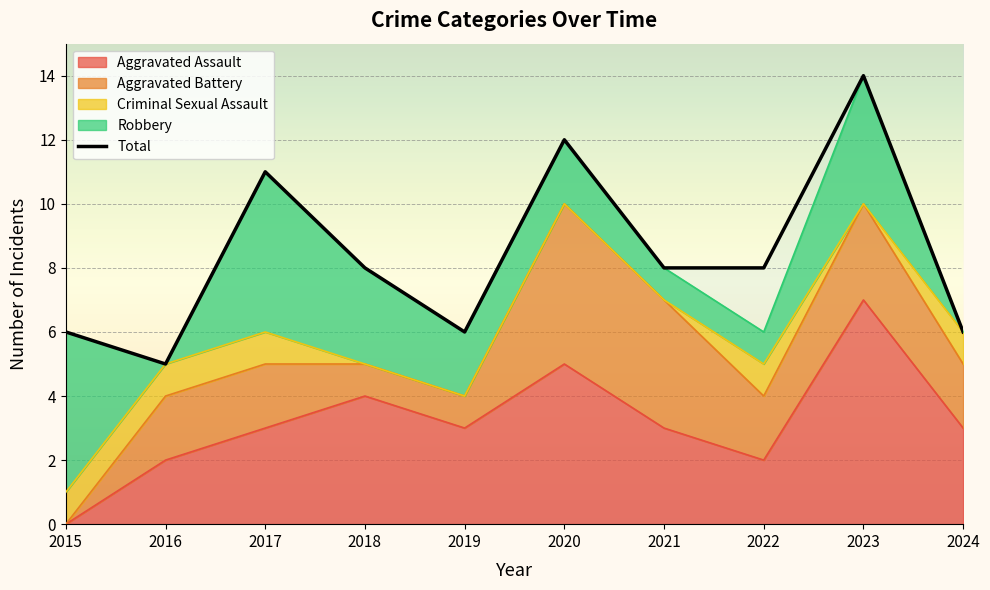

True or false: the data shows 5 at 2022.

False